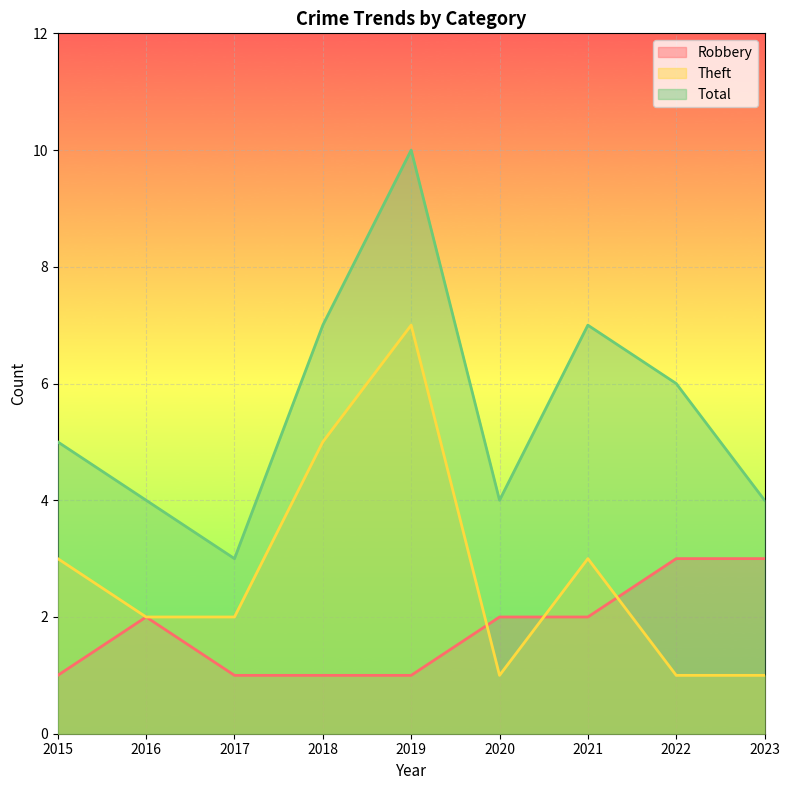

How many lines are shown in the chart?

3